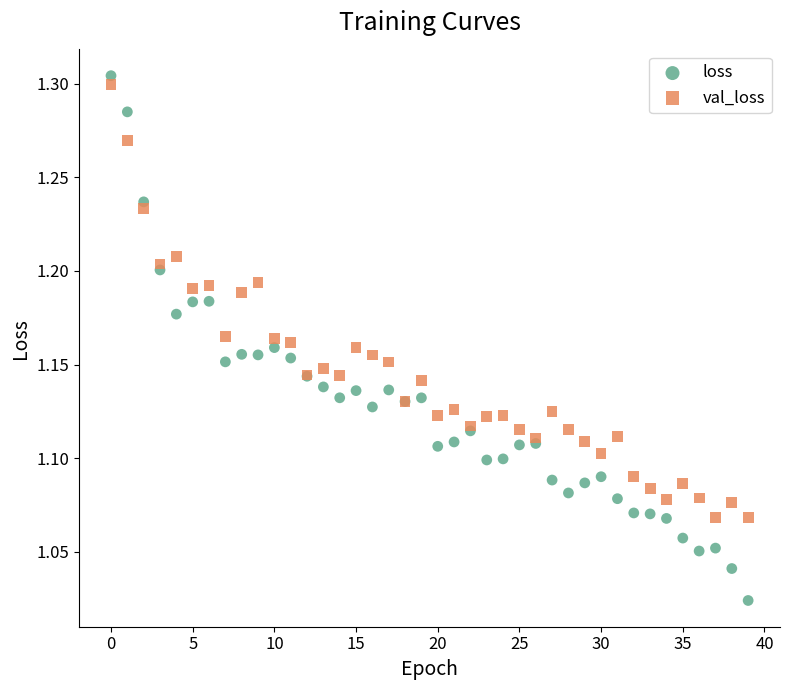

Which series has the widest spread of Y values?

loss